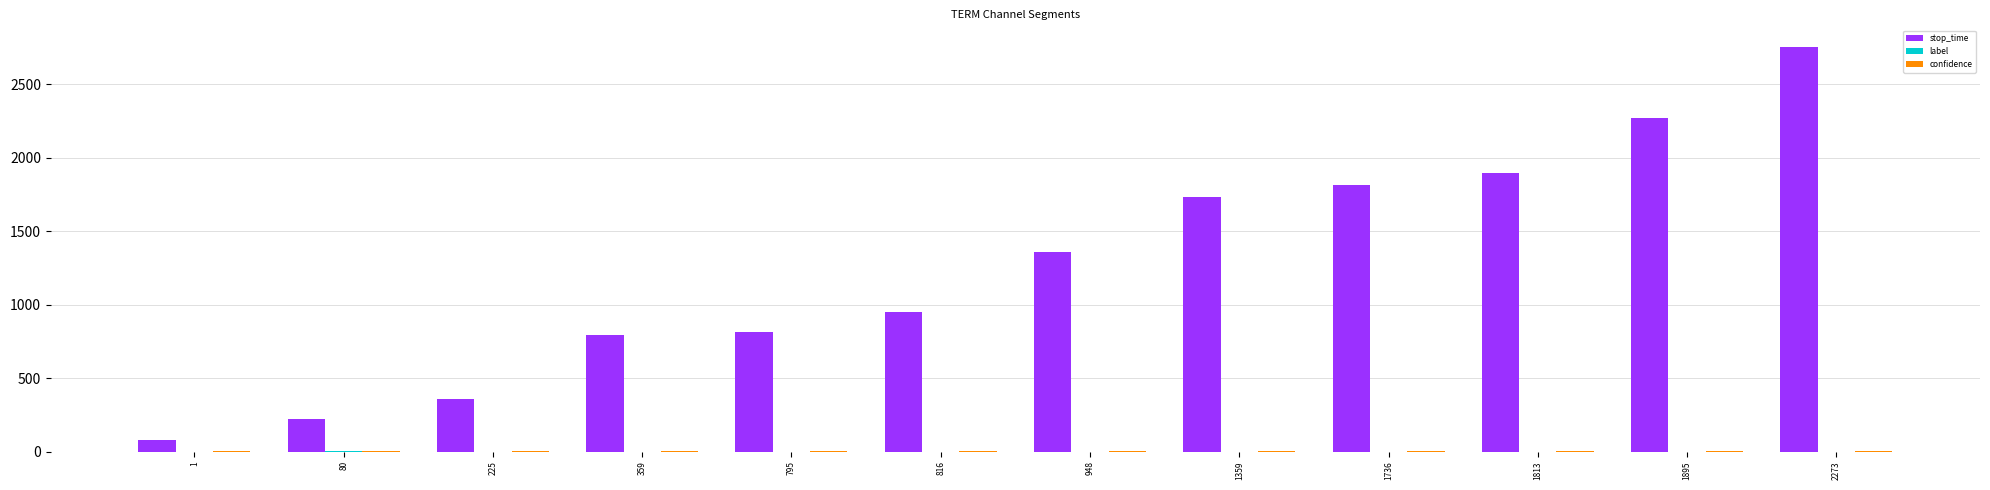

The stop_time series shows 2272.0 at 1895. True or false?

True